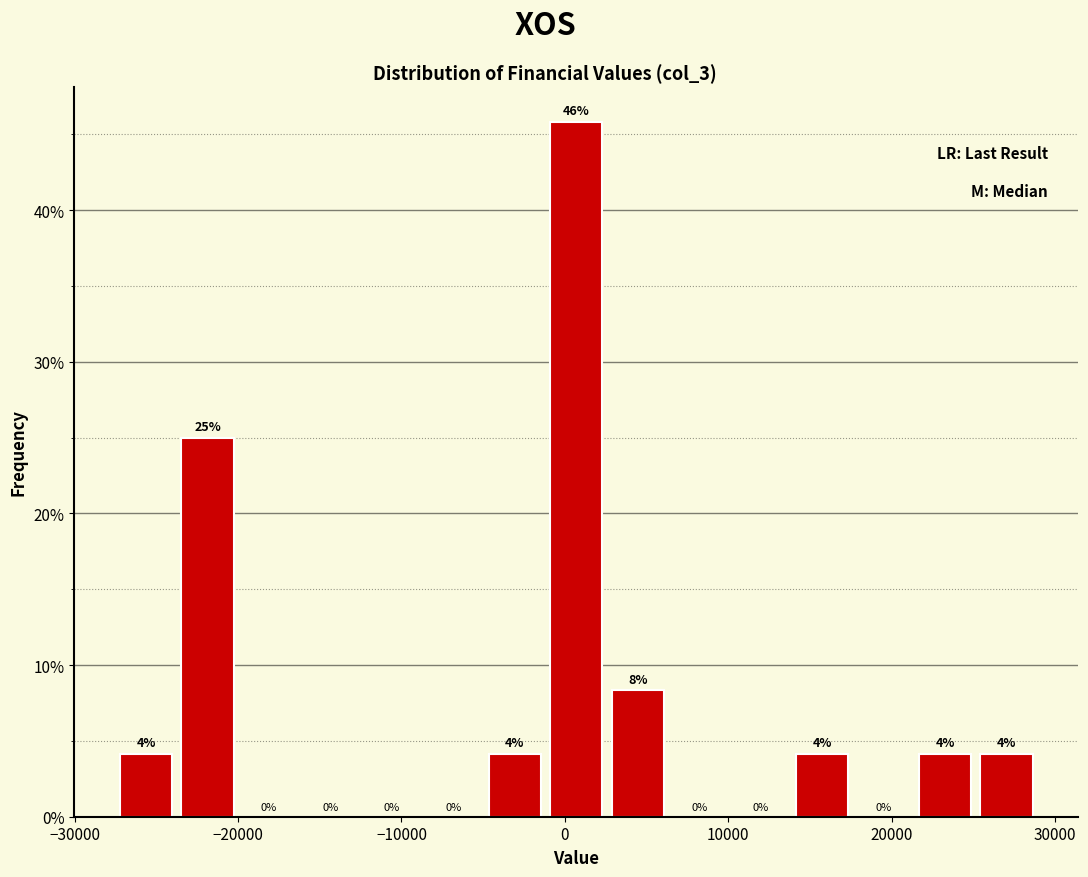

Around what value on the x-axis is the tallest bar? Give the approximate position of its centre, as read against the axis.

1000